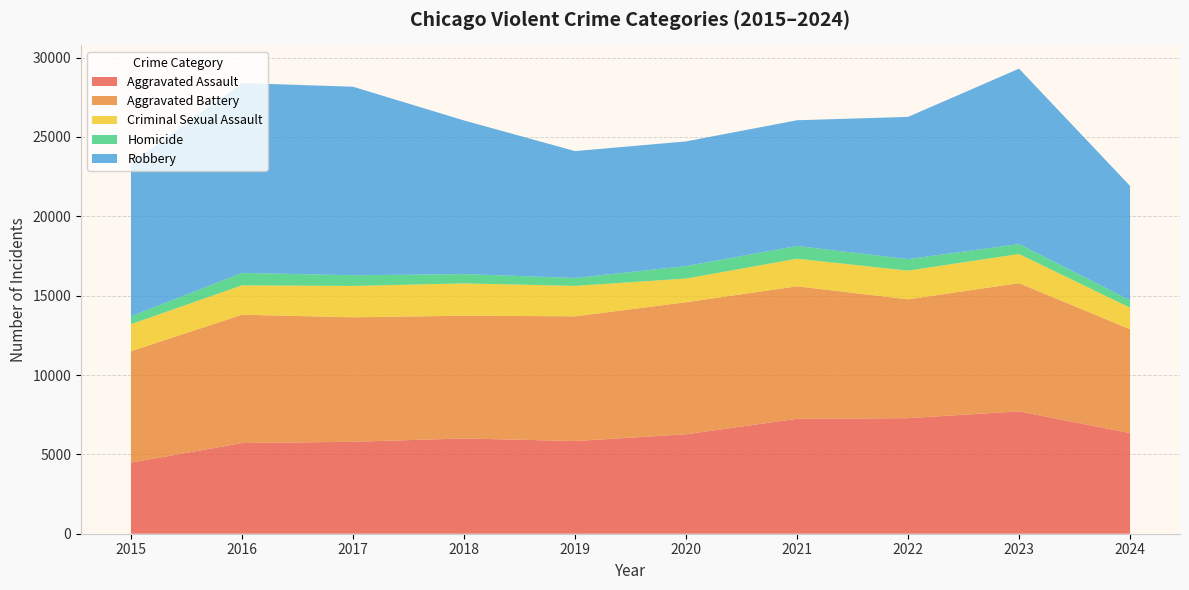

Reading right to left, transcribe all the data shown in this chart.

Aggravated Assault: 2024=6339	2023=7710	2022=7280	2021=7242	2020=6265	2019=5841	2018=6002	2017=5793	2016=5713	2015=4480
Aggravated Battery: 2024=6545	2023=8077	2022=7492	2021=8347	2020=8321	2019=7858	2018=7735	2017=7845	2016=8086	2015=7019
Criminal Sexual Assault: 2024=1358	2023=1838	2022=1805	2021=1739	2020=1491	2019=1916	2018=2035	2017=1975	2016=1851	2015=1704
Homicide: 2024=464	2023=626	2022=725	2021=804	2020=787	2019=499	2018=588	2017=672	2016=786	2015=496
Robbery: 2024=7209	2023=11052	2022=8963	2021=7920	2020=7855	2019=7995	2018=9681	2017=11880	2016=11960	2015=9638